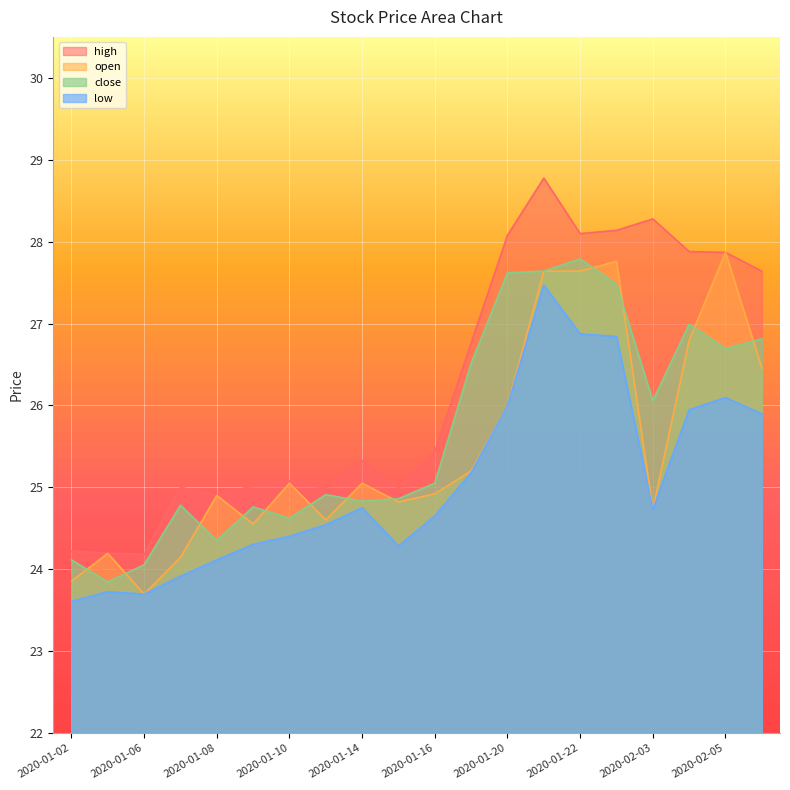

At which label does open first exceed 25?

2020-01-10